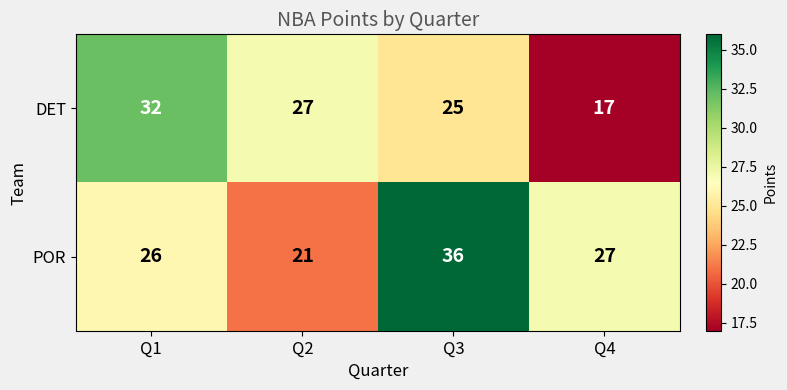

How many DET values are between 25 and 32?

3